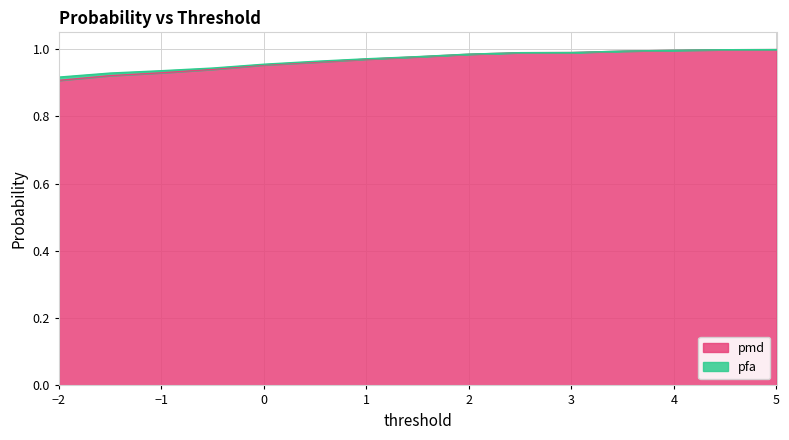

Reading left to right, what are all the values shown in this chart?

-2=0.9	-1.5=0.9	-1=0.9	-0.5=0.9	0=1.0	0.5=1.0	1=1.0	1.5=1.0	2=1.0	2.5=1.0	3=1.0	3.5=1.0	4=1.0	4.5=1.0	5=1.0